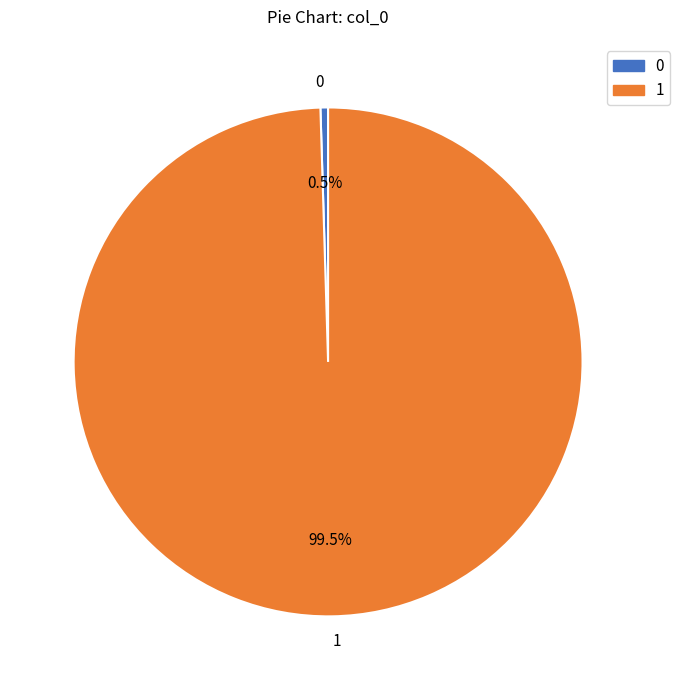

Which category has the biggest portion of the pie?

1